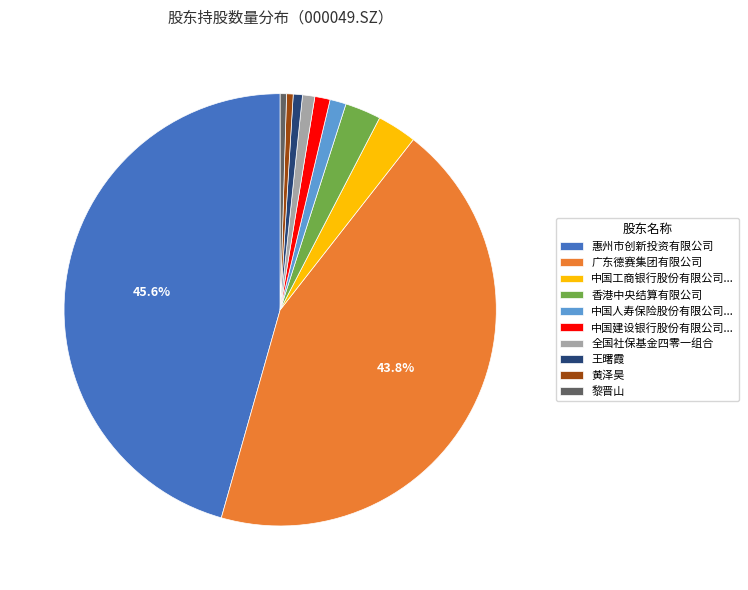

How many segments does this pie chart have?

10